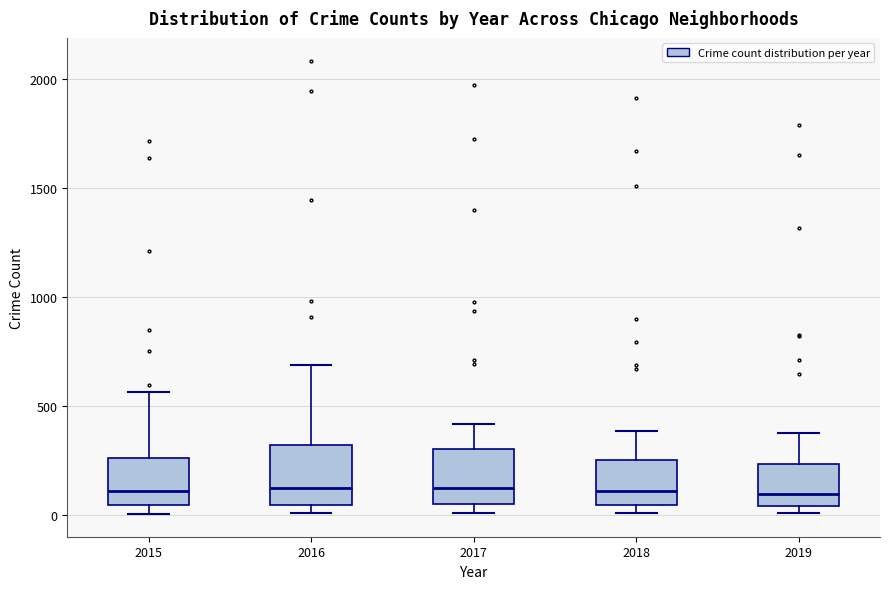

Where is the upper edge of the box at x = 2016 on the y-axis? The values are not printed on the chart, so give them approximately, as read against the axis.

300